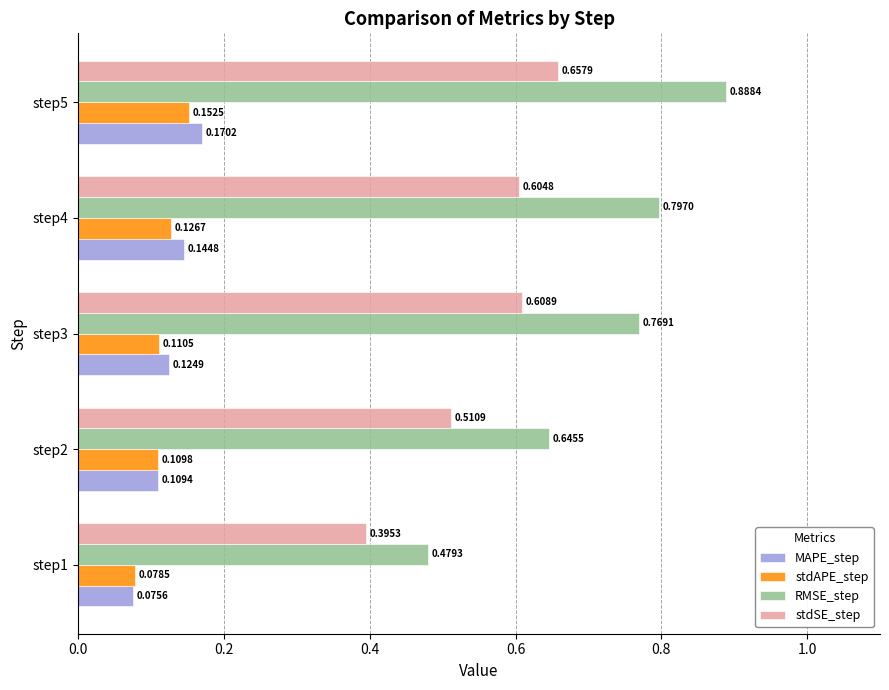

At how many categories does at least one series exceed 0?

5